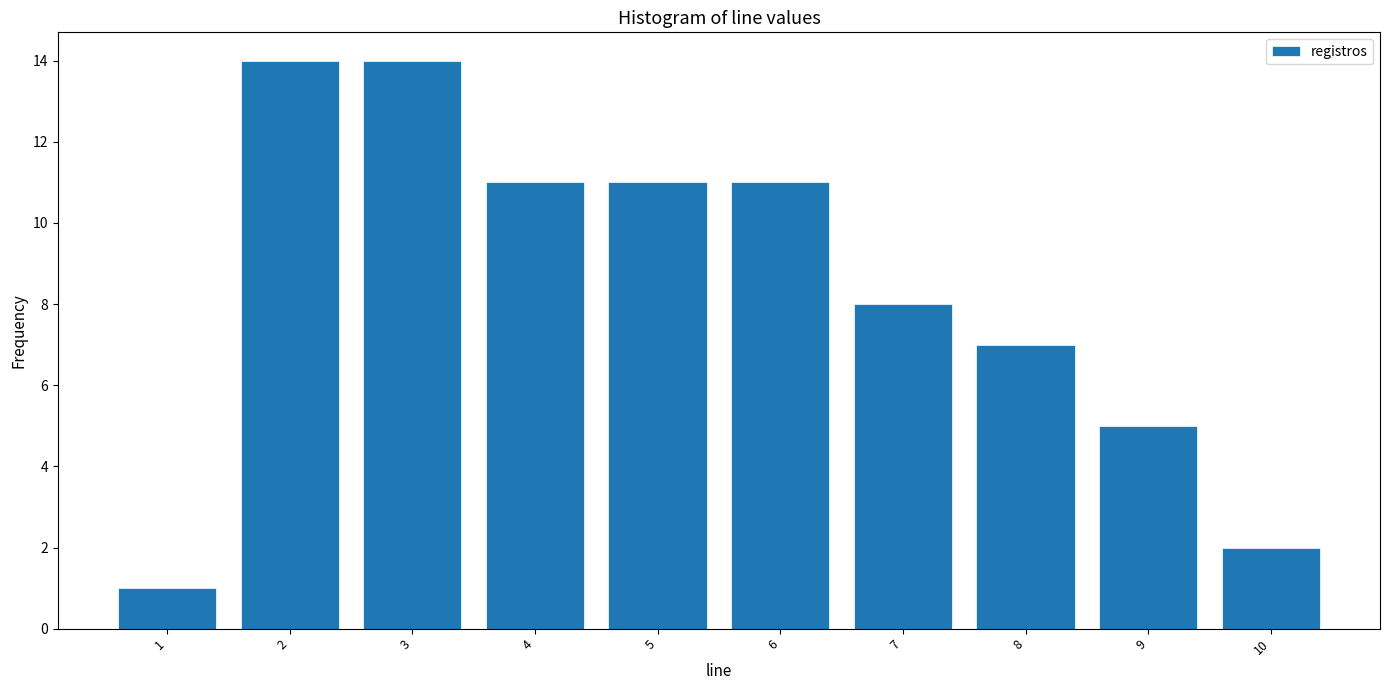

Reading left to right, what are all the values shown in this chart?

1=1	2=14	3=14	4=11	5=11	6=11	7=8	8=7	9=5	10=2